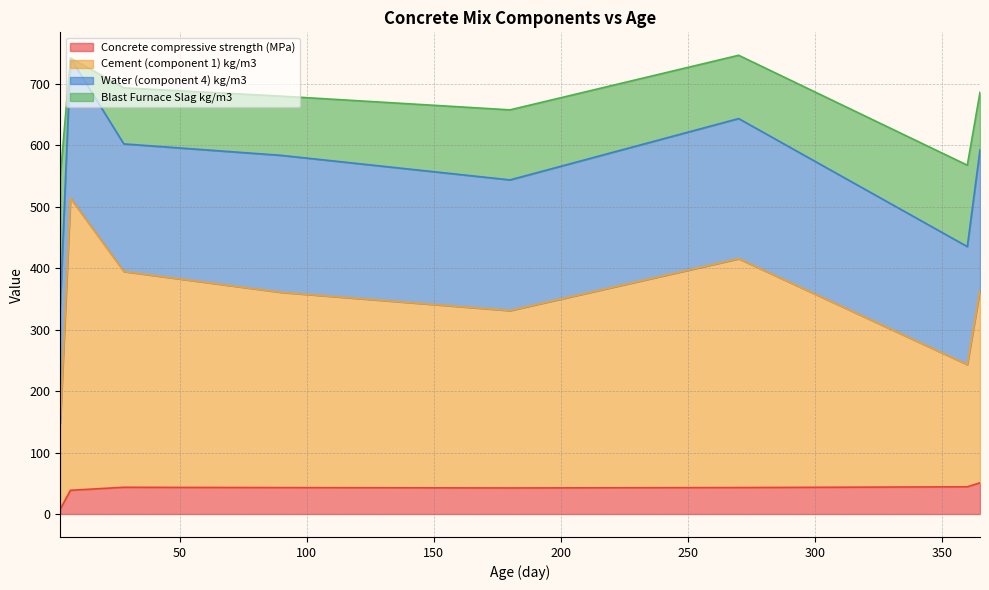

What is the maximum value for Concrete compressive strength (MPa)?

50.8